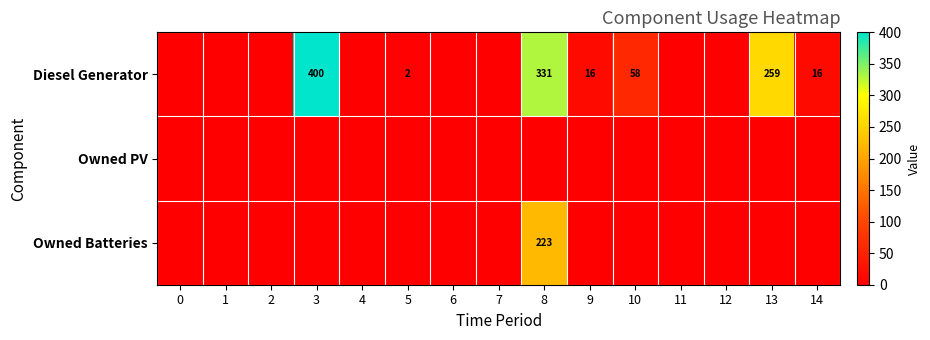

What is the sum of the Diesel Generator values at 5 and 14?

18